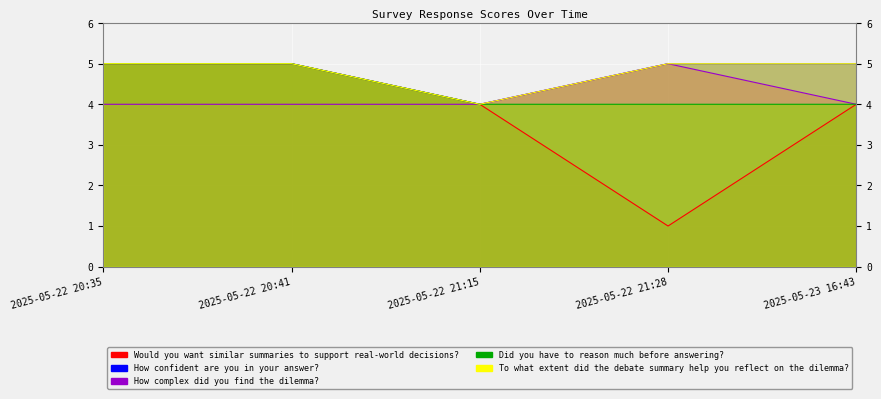

The How confident are you in your answer? series shows 1 at 2025-05-22 20:35. True or false?

False